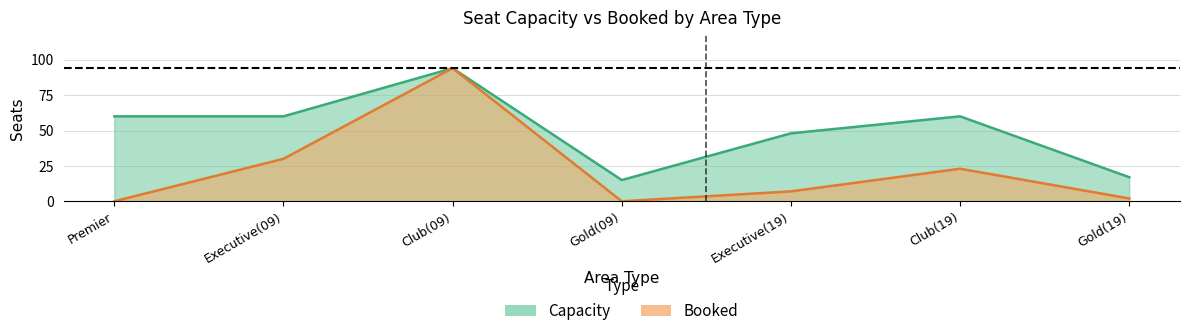

Which series has the largest total across all categories?

Capacity